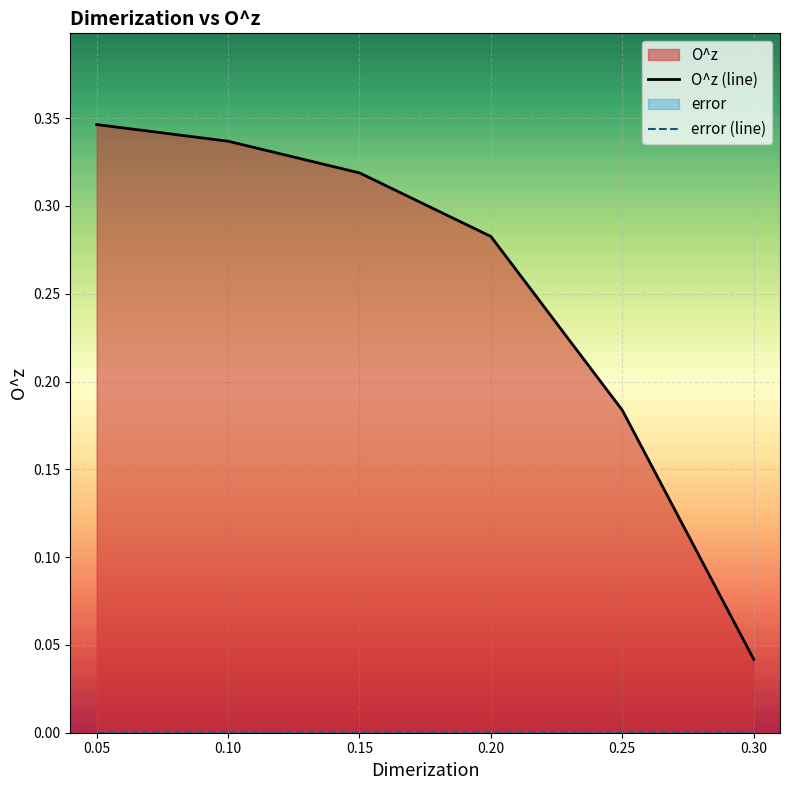

True or false: error (line) has more than 0 points higher than both neighbors.

False